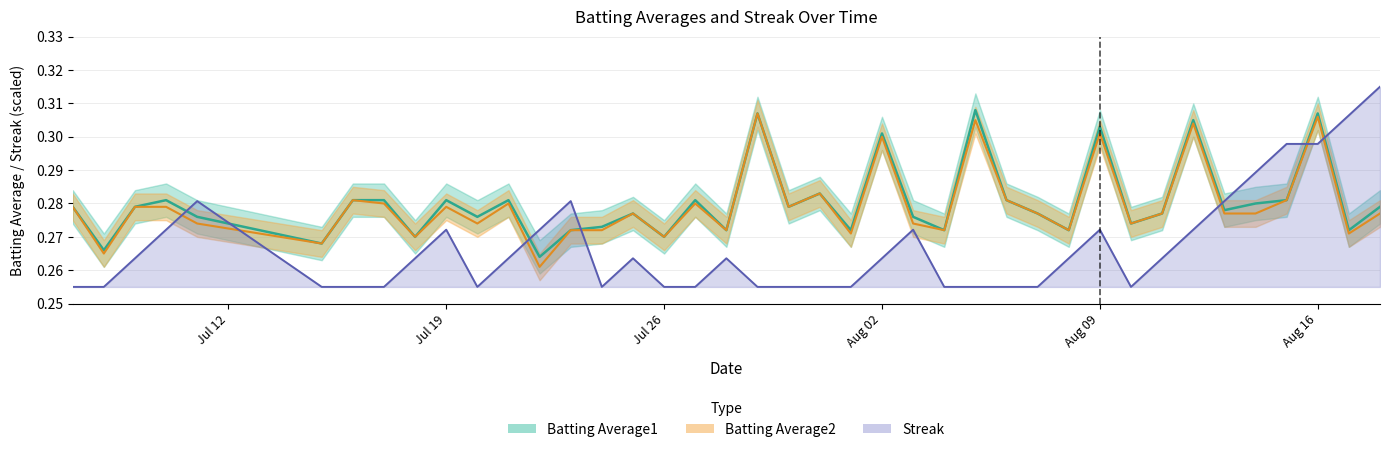

What are all the series names shown in the legend?

Batting Average1, Batting Average2, Streak